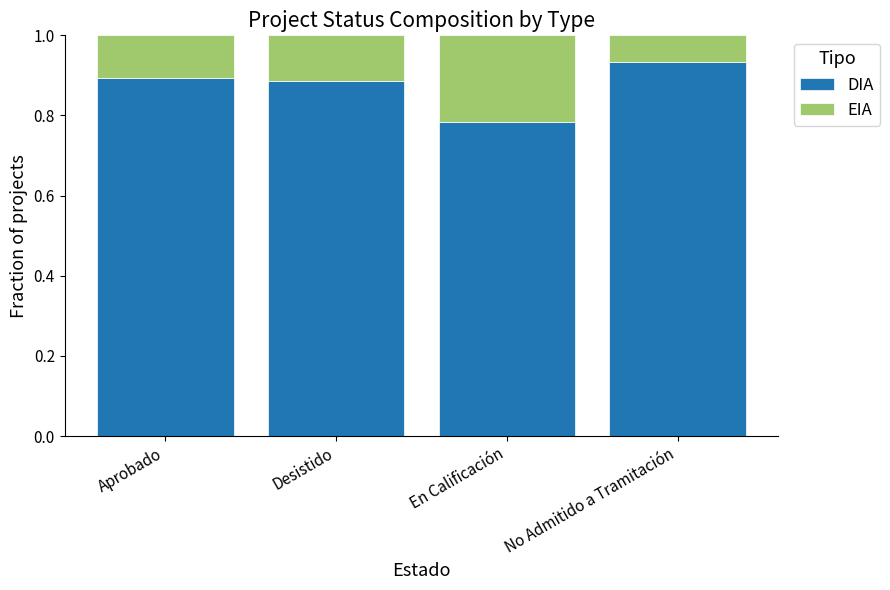

Where is DIA nearest to the value 0?

En Calificación